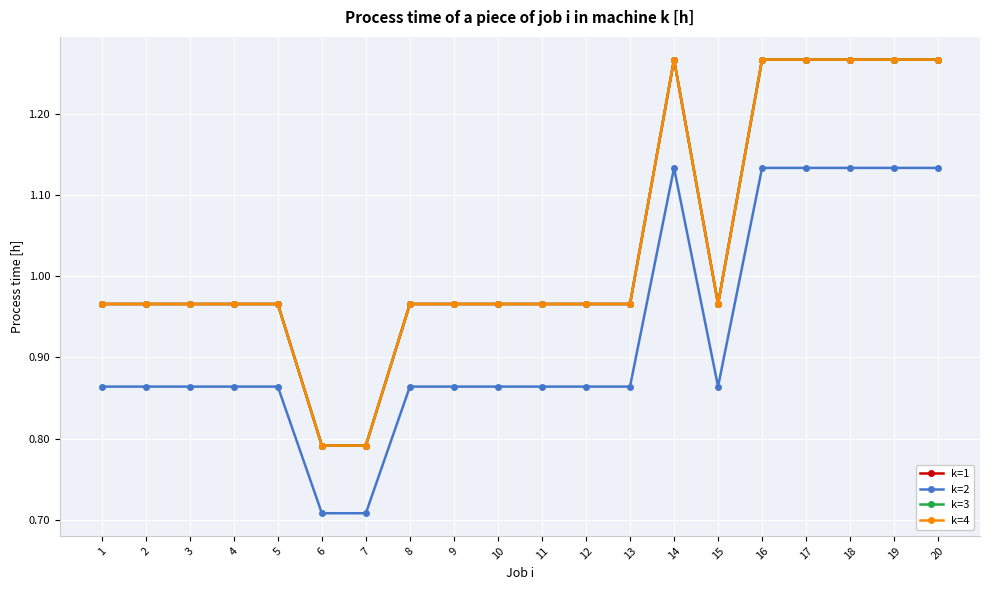

Rank the categories by k=2 value from highest to lowest.

14, 16, 17, 18, 19, 20, 1, 2, 3, 4, 5, 8, 9, 10, 11, 12, 13, 15, 6, 7